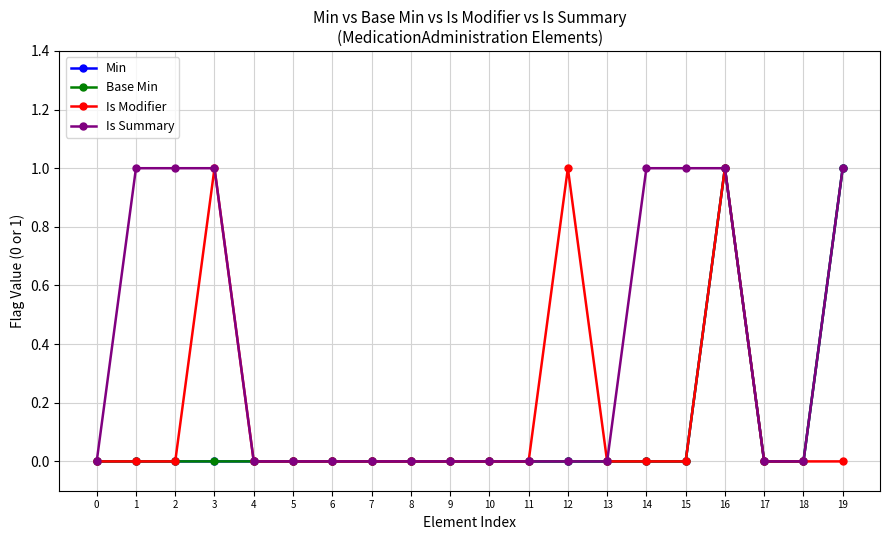

How many categories are shown in the chart?

20